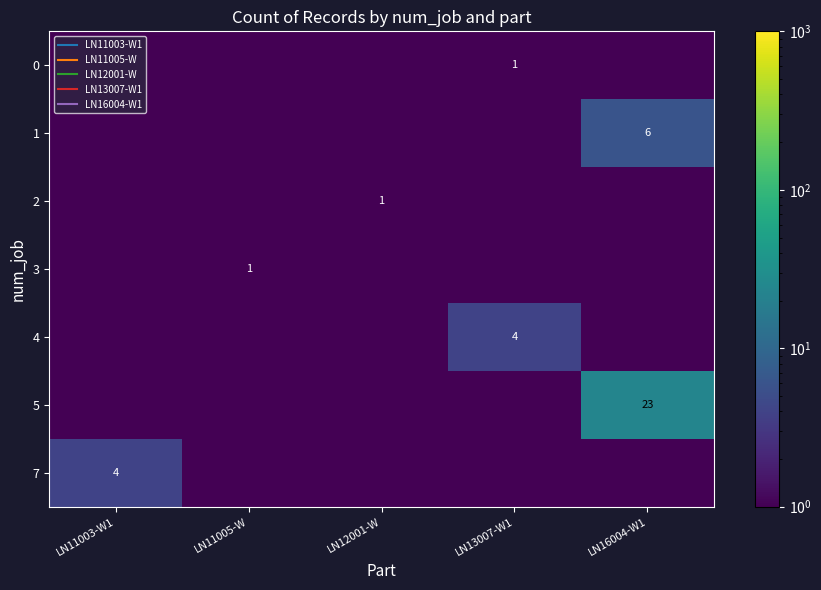

Which series has the largest total across all categories?

5